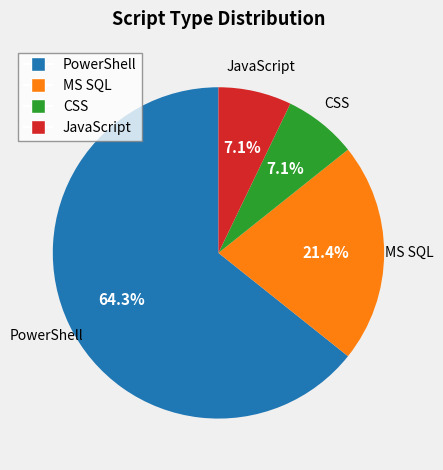

Does any single category account for the majority?

Yes